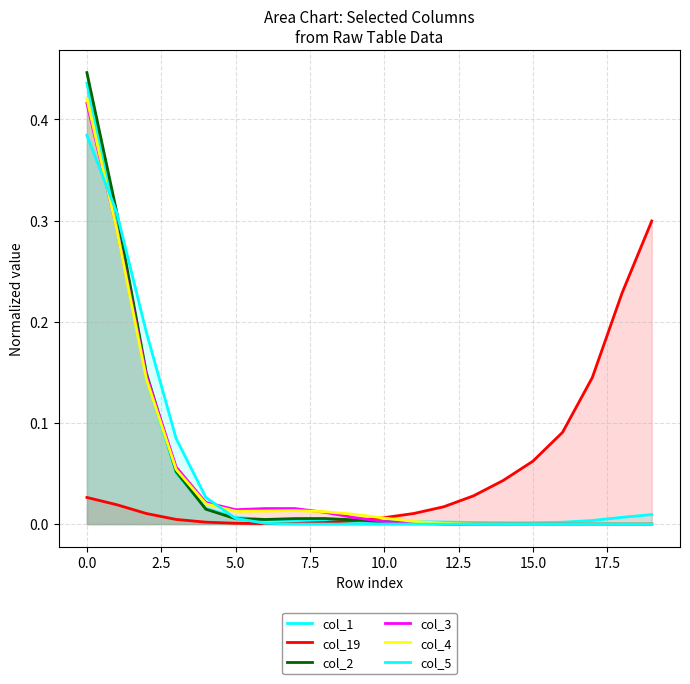

Is it true that col_2 equals 0.0 at 13?

False